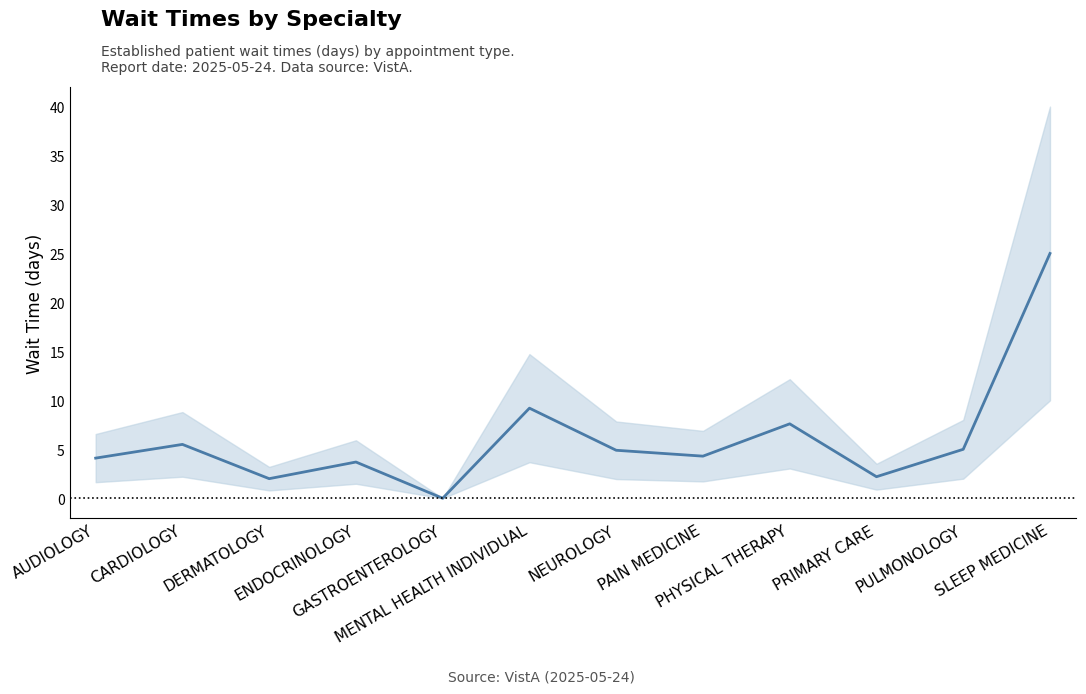

What is the maximum value shown in the chart?

25.0